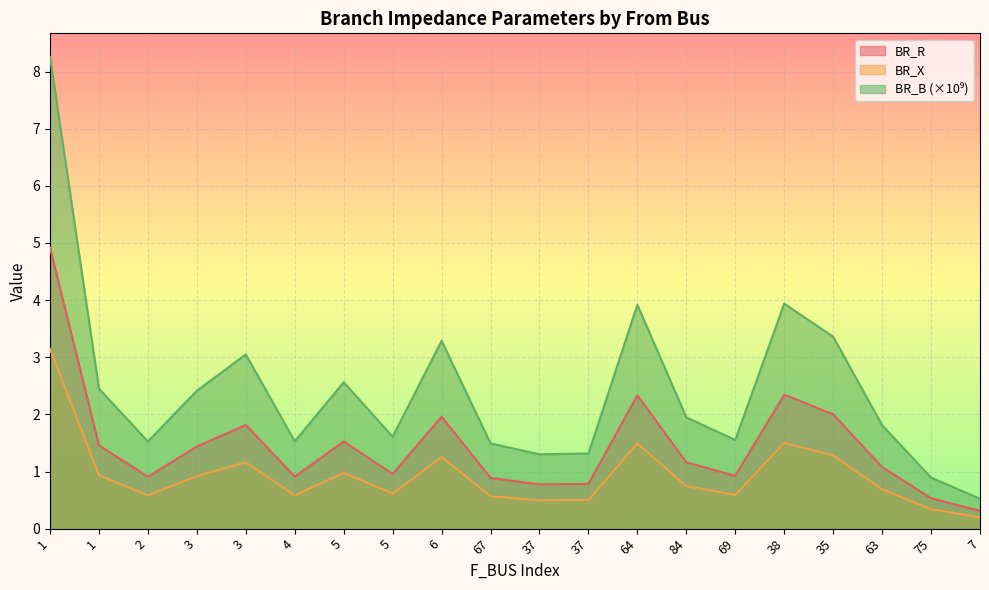

At which label does BR_B reach its minimum?

7